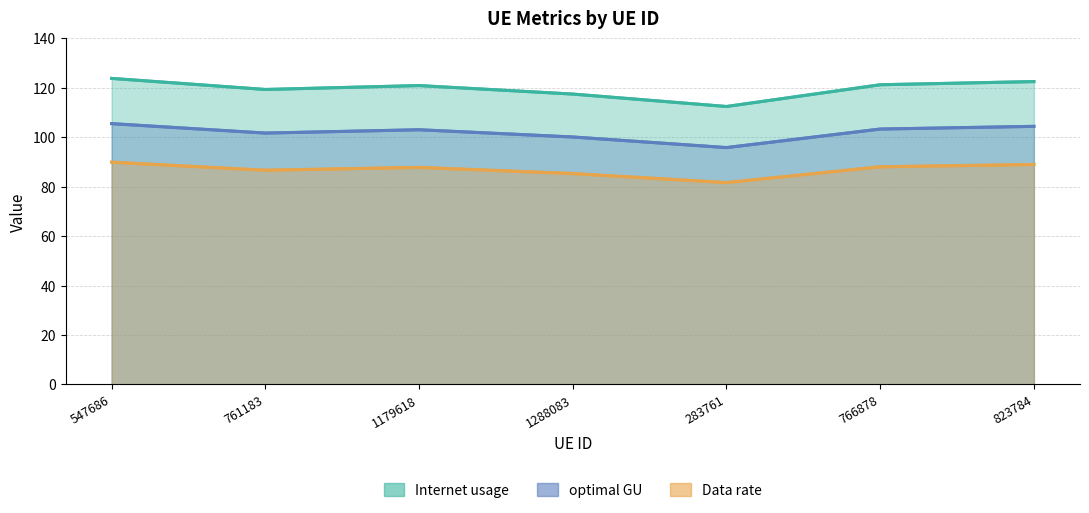

At which label does Data rate first exceed 87?

547686